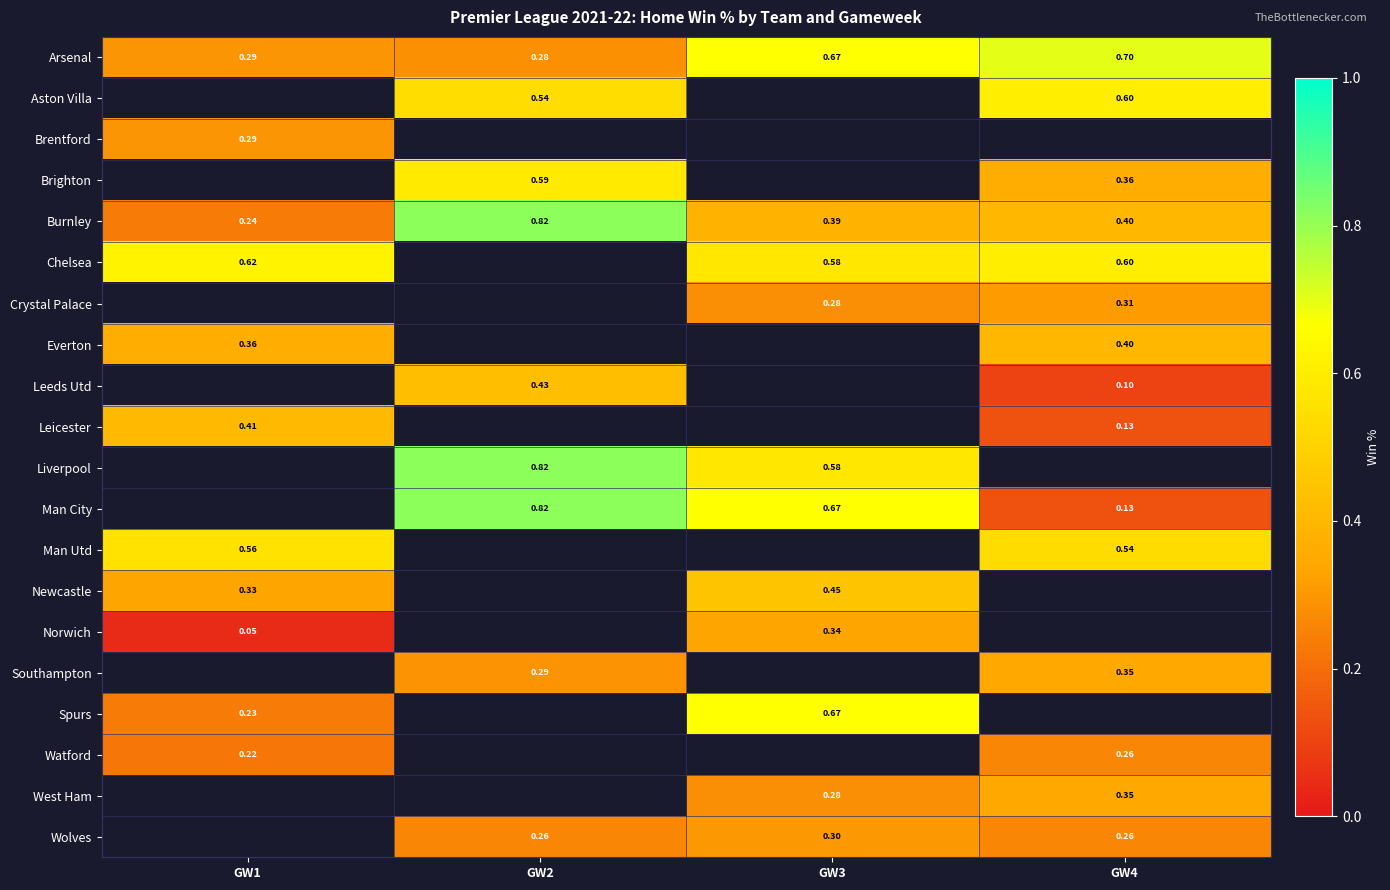

Is the value of Aston Villa at GW2 greater than the value of Everton at GW4?

Yes